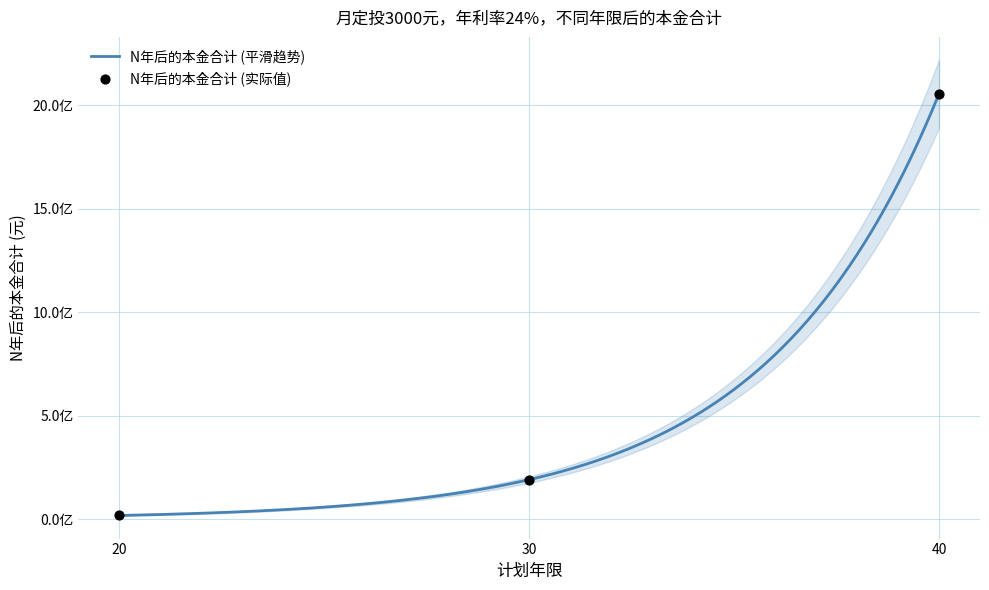

Which has a higher value, 40 or 20?

40